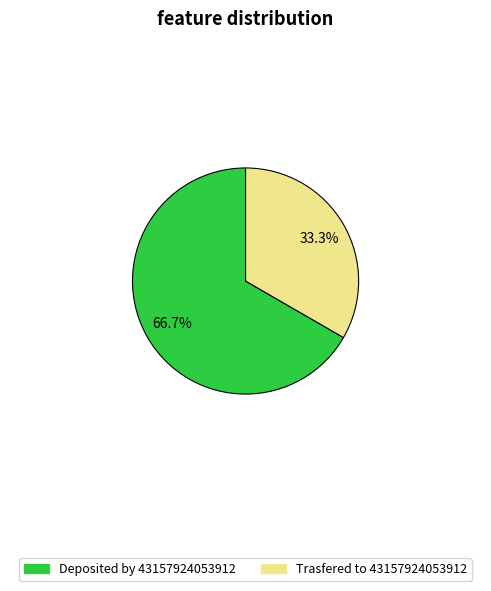

Approximately how many times larger is the value at Deposited by 43157924053912 compared to Trasfered to 43157924053912?

2.0